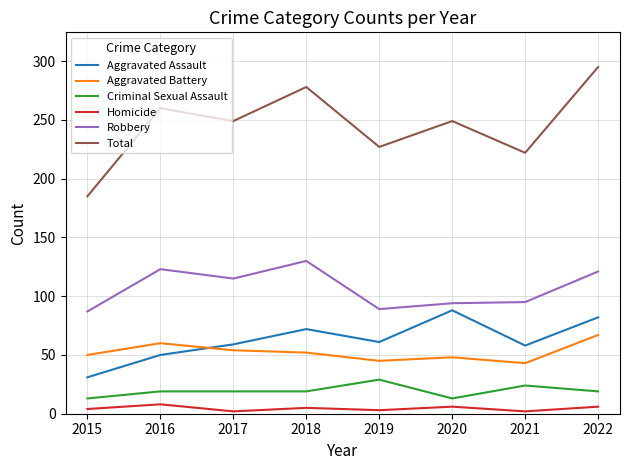

List the series in order of their peak value, lowest first.

Homicide, Criminal Sexual Assault, Aggravated Battery, Aggravated Assault, Robbery, Total